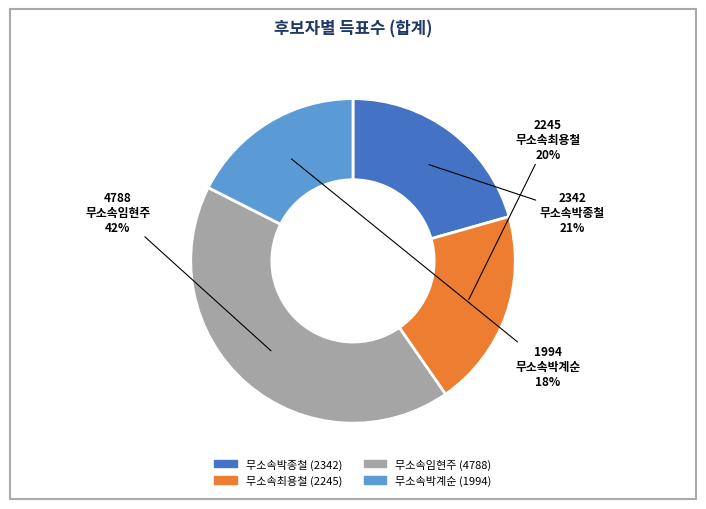

Between 무소속임현주 and 무소속박계순, which is larger?

무소속임현주